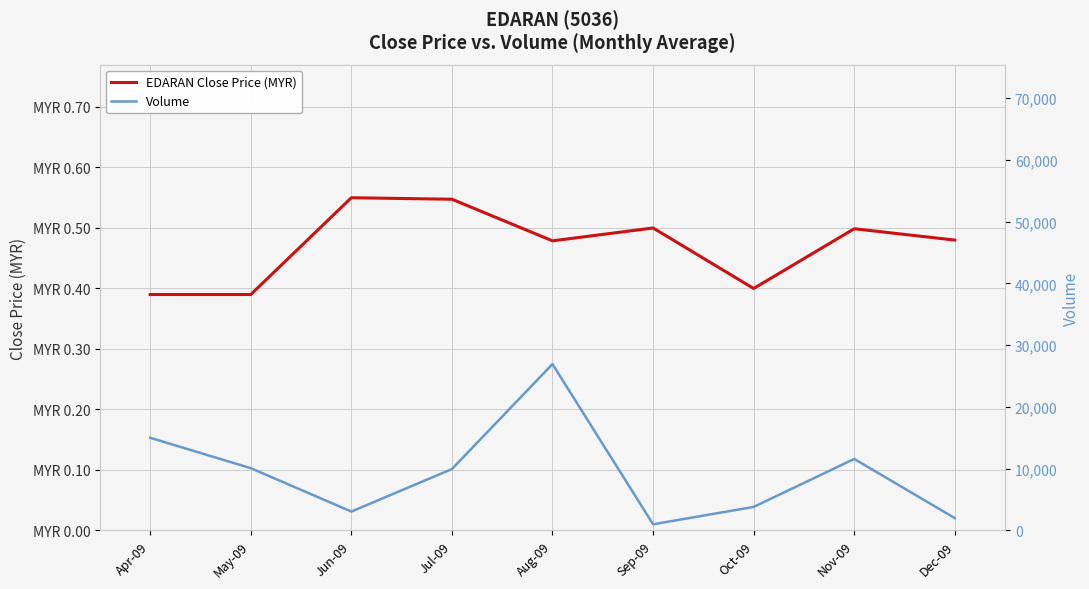

At which category does the chart reach its peak across all series?

Aug-09